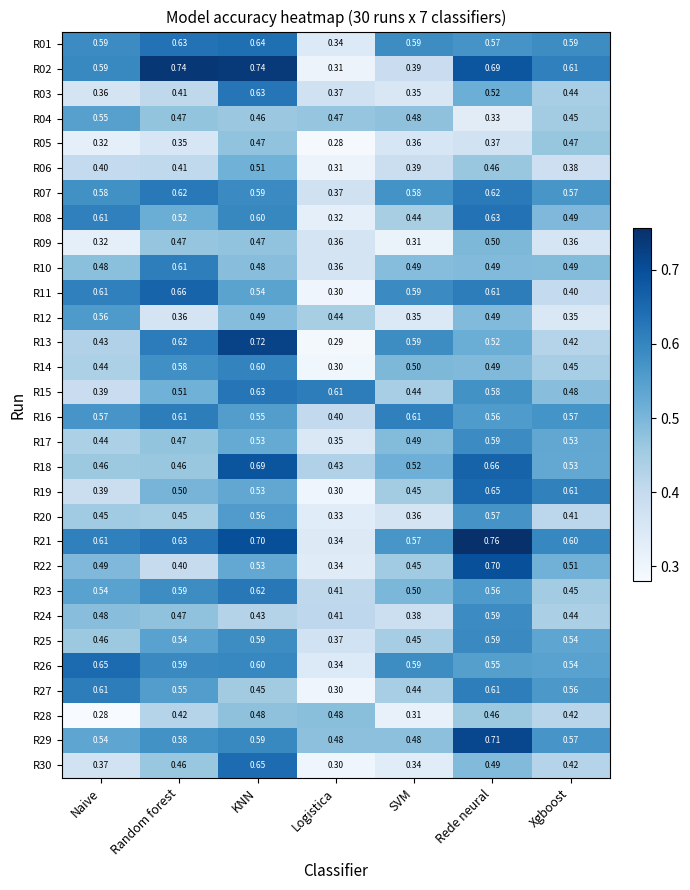

At which category is the sum across all series the highest?

KNN